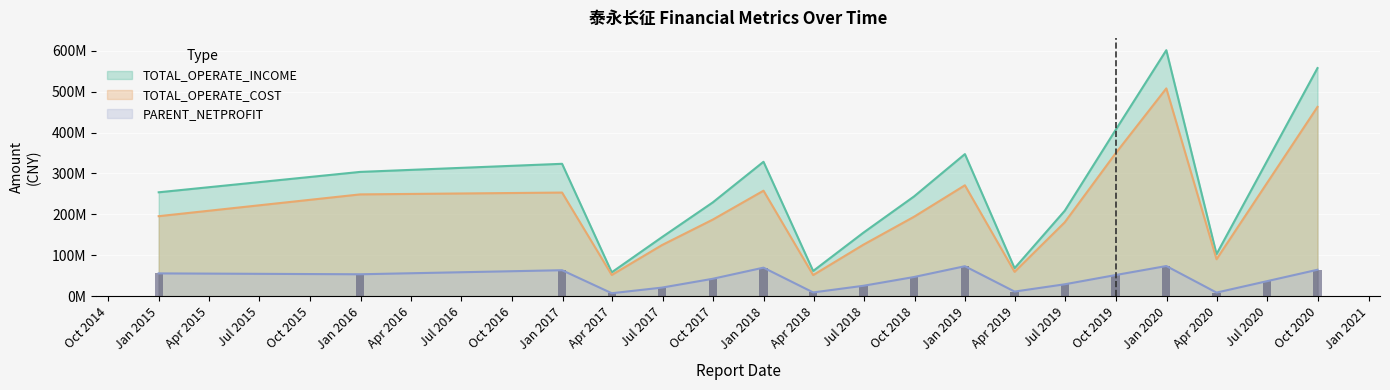

What are all the series names shown in the legend?

PARENT_NETPROFIT, TOTAL_OPERATE_INCOME, TOTAL_OPERATE_COST